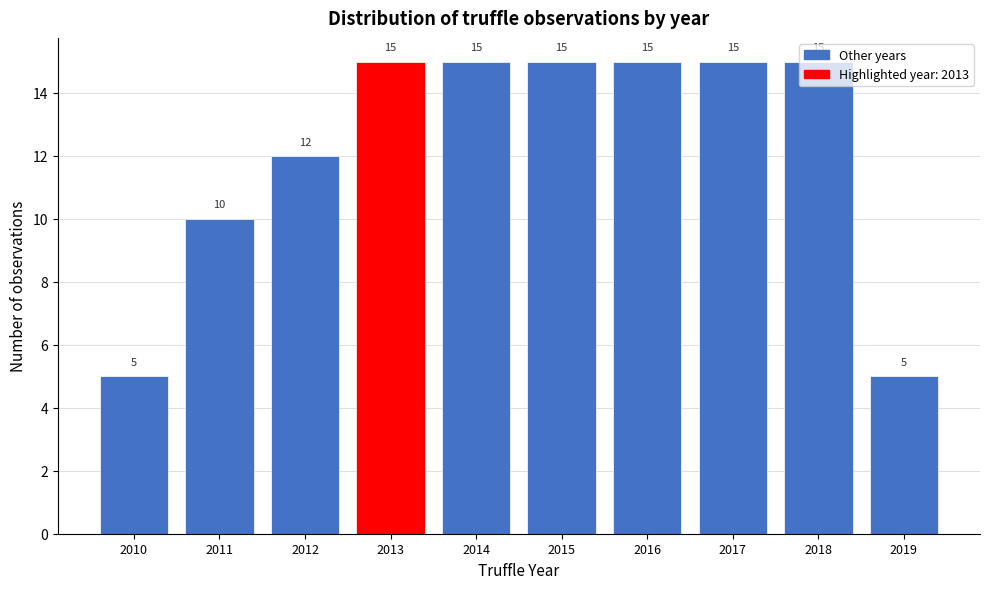

What is the height of the bar covering 2010.5 to 2011.5 on the x-axis?

10